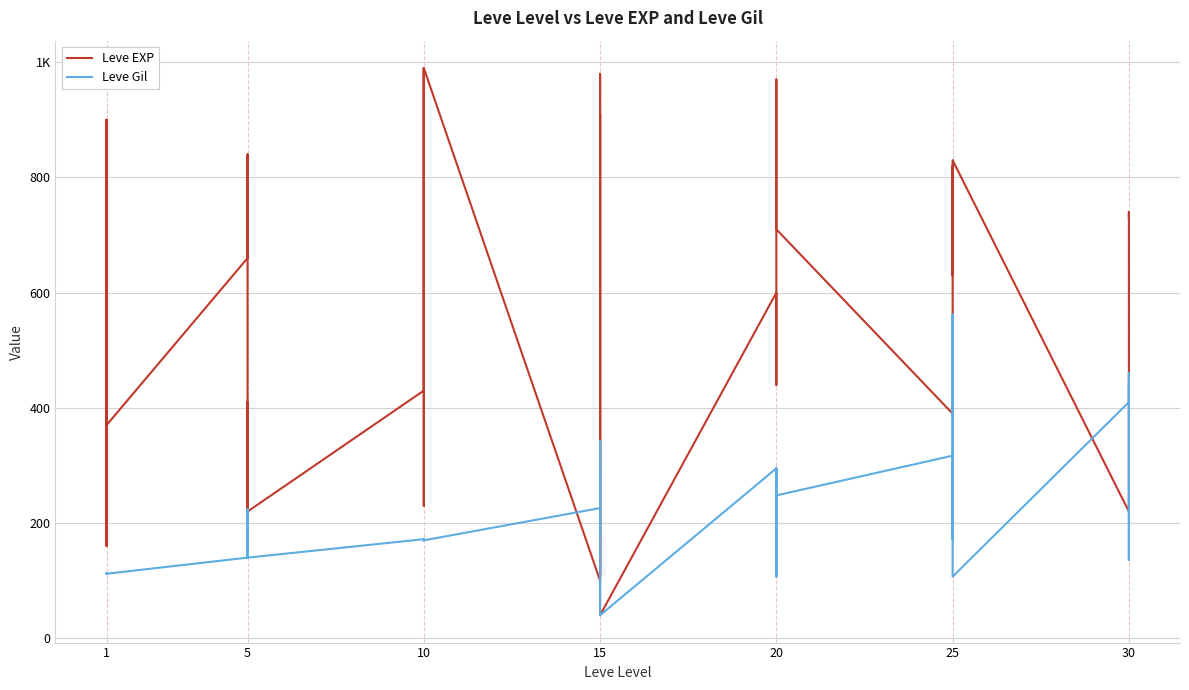

Rank the series by their maximum value, from highest to lowest.

Leve EXP, Leve Gil